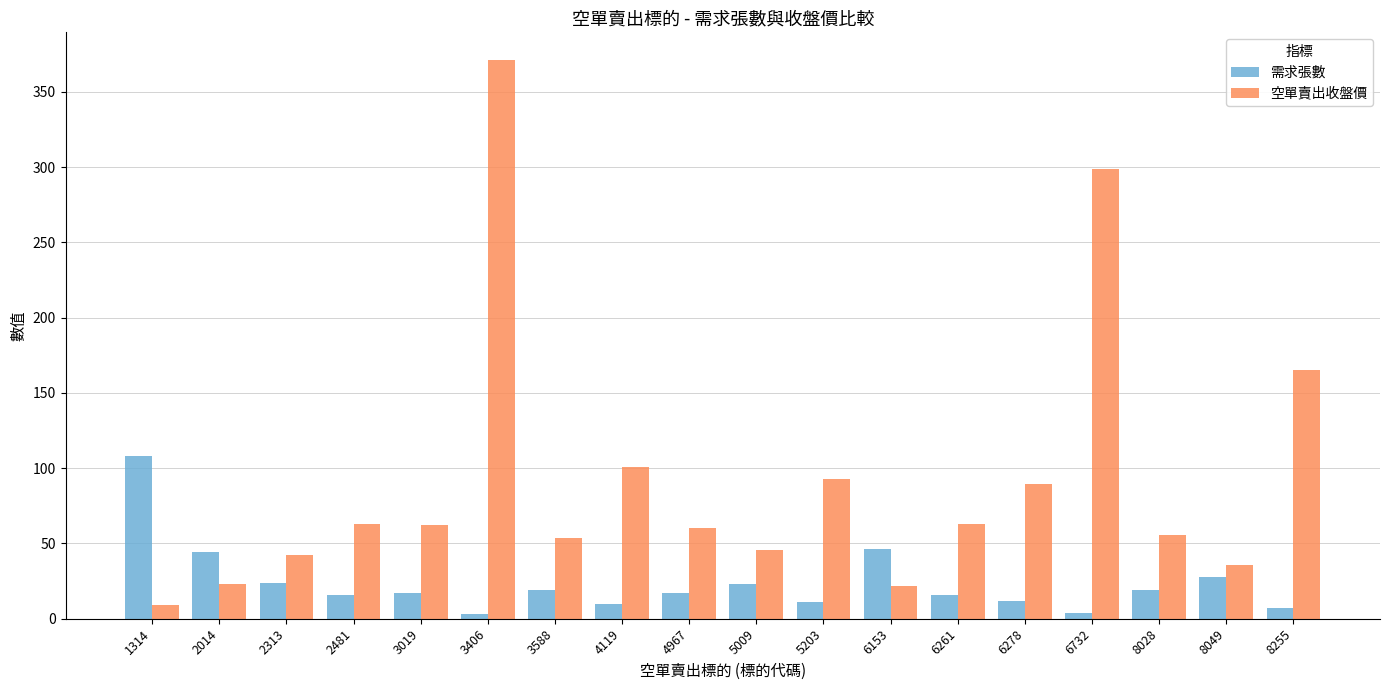

Between 6153 and 6261, which series saw the biggest shift?

空單賣出收盤價